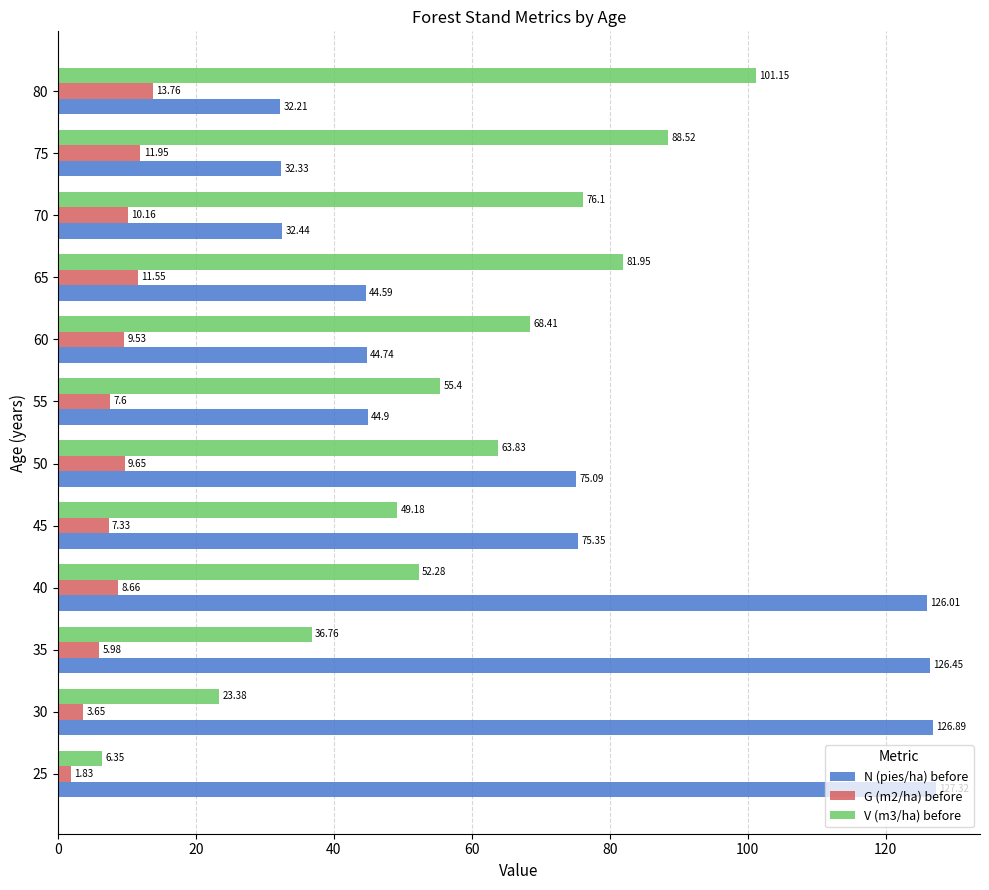

List the series in order of their peak value, highest first.

N (pies/ha) before, V (m3/ha) before, G (m2/ha) before